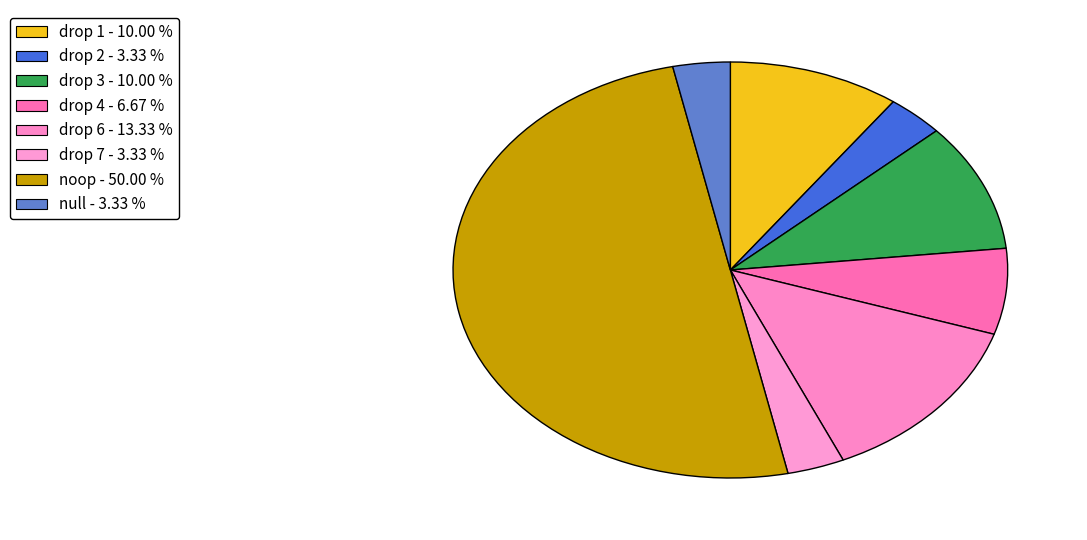

Which slice is the smallest?

drop 2